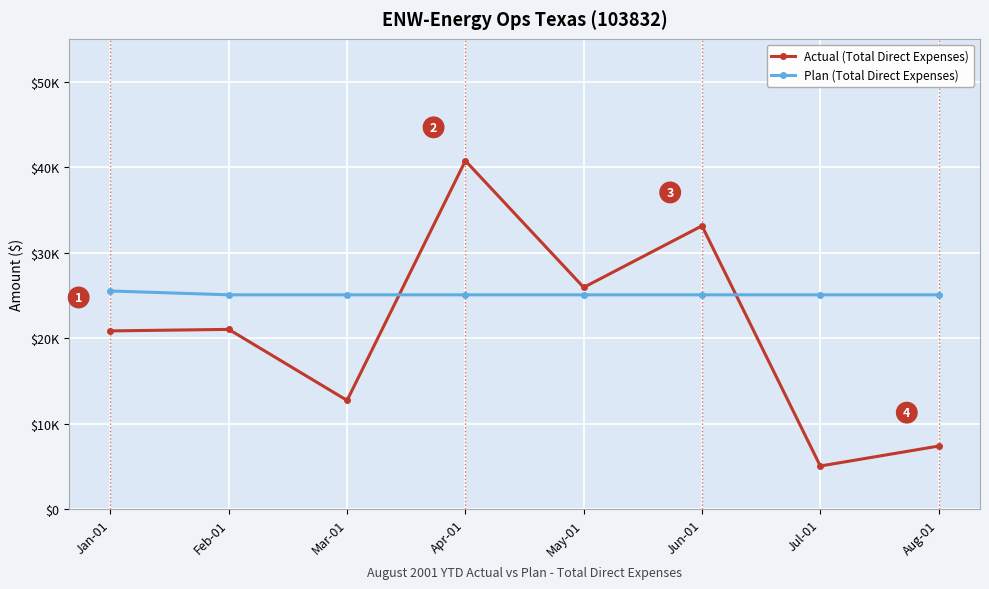

What is the label of the 7th point from the left?

Jul-01